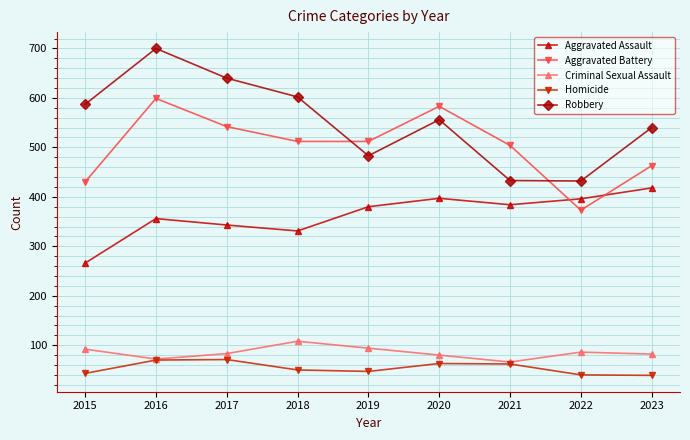

What is the value of the Robbery point at the 6th from the left?

556